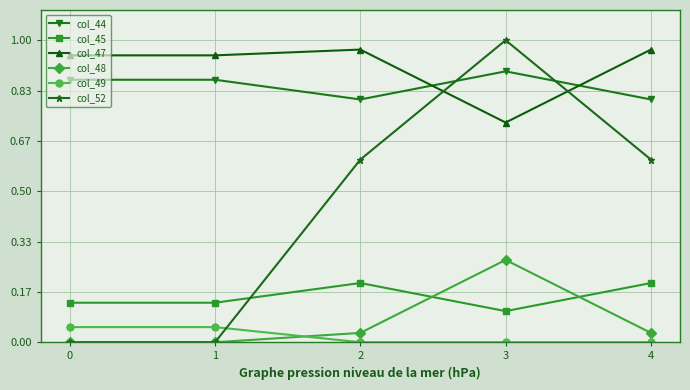

List the series in order of their peak value, lowest first.

col_49, col_45, col_48, col_44, col_47, col_52